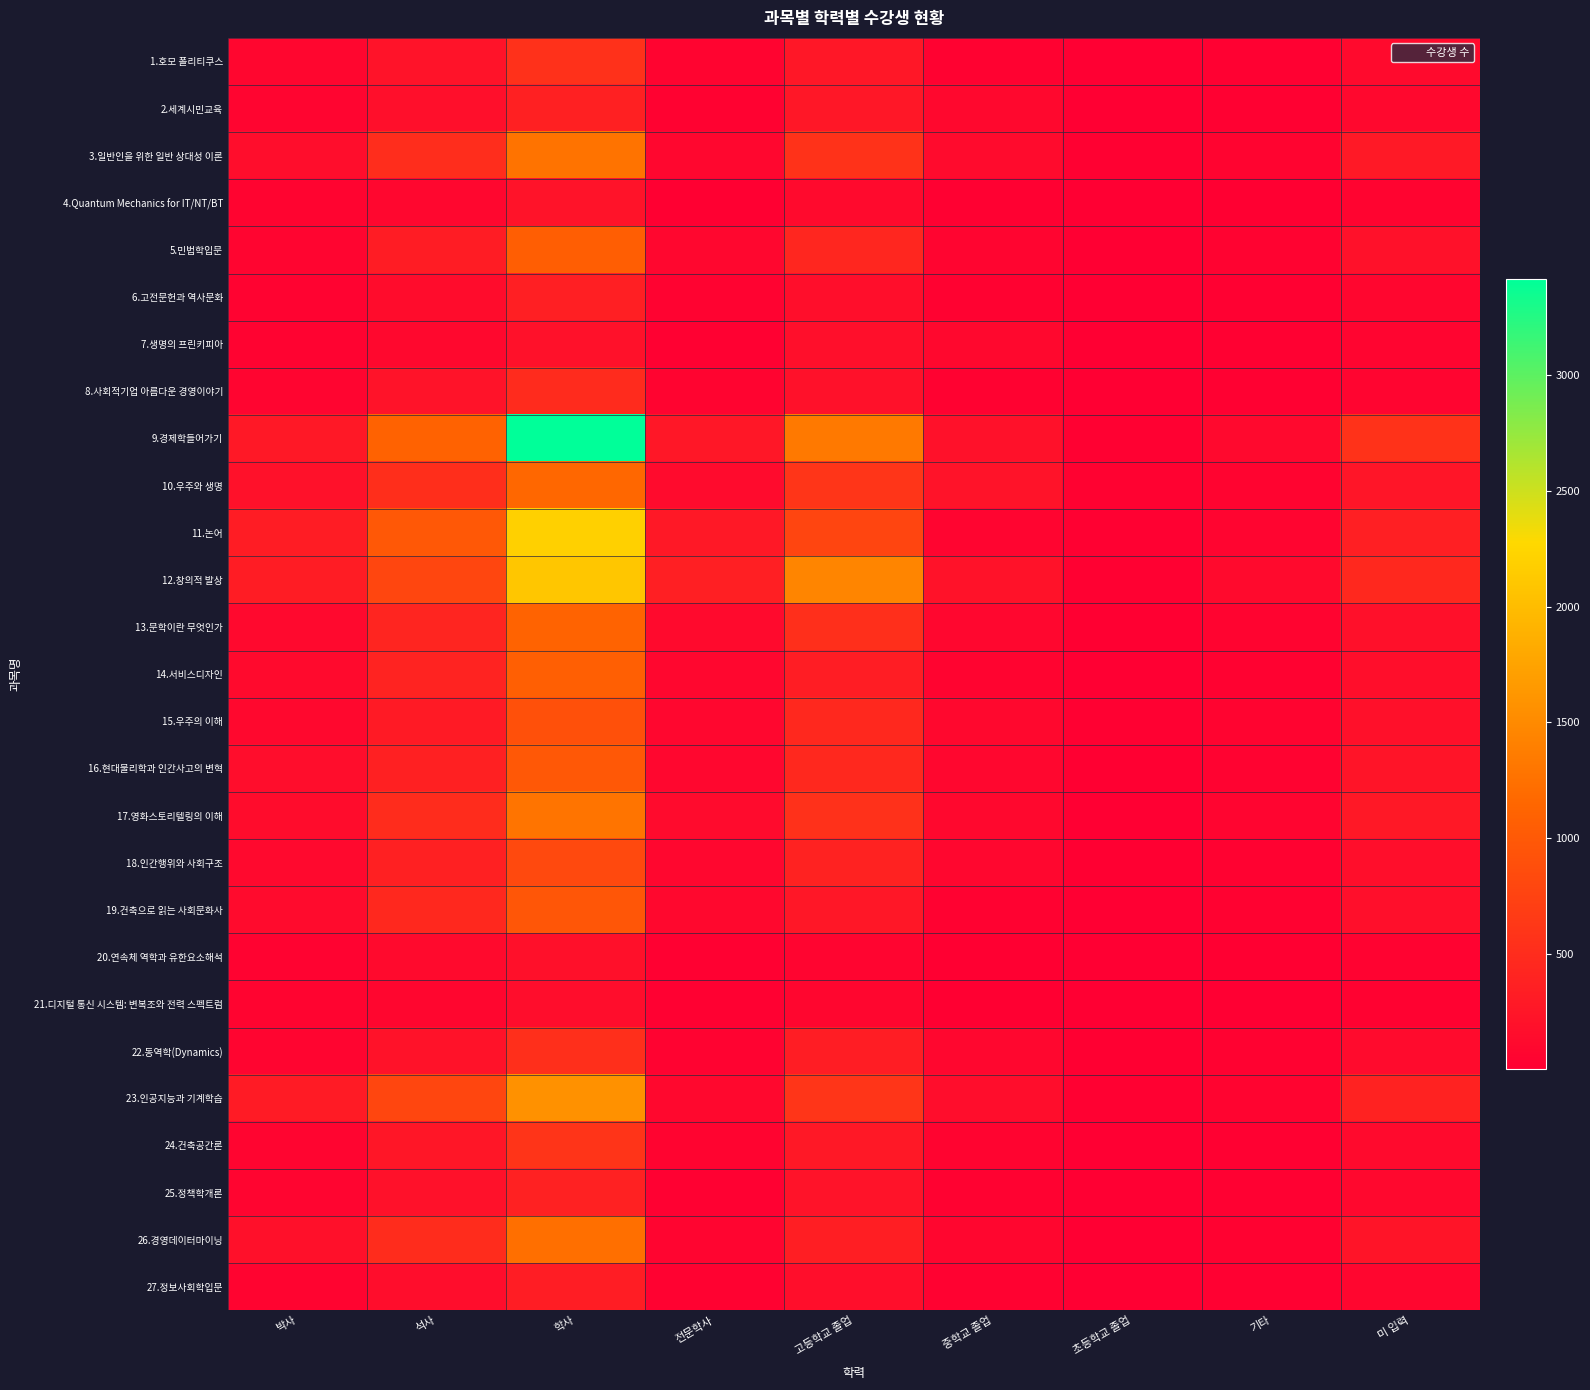

List the series in order of their peak value, highest first.

9.경제학들어가기, 11.논어, 12.창의적 발상, 23.인공지능과 기계학습, 17.영화스토리텔링의 이해, 3.일반인을 위한 일반 상대성 이론, 26.경영데이터마이닝, 10.우주와 생명, 13.문학이란 무엇인가, 14.서비스디자인, 5.민법학입문, 16.현대물리학과 인간사고의 변혁, 19.건축으로 읽는 사회문화사, 15.우주의 이해, 18.인간행위와 사회구조, 24.건축공간론, 1.호모 폴리티쿠스, 22.동역학(Dynamics), 8.사회적기업 아름다운 경영이야기, 25.정책학개론, 2.세계시민교육, 6.고전문헌과 역사문화, 27.정보사회학입문, 4.Quantum Mechanics for IT/NT/BT, 7.생명의 프린키피아, 20.연속체 역학과 유한요소해석, 21.디지털 통신 시스템: 변복조와 전력 스펙트럼